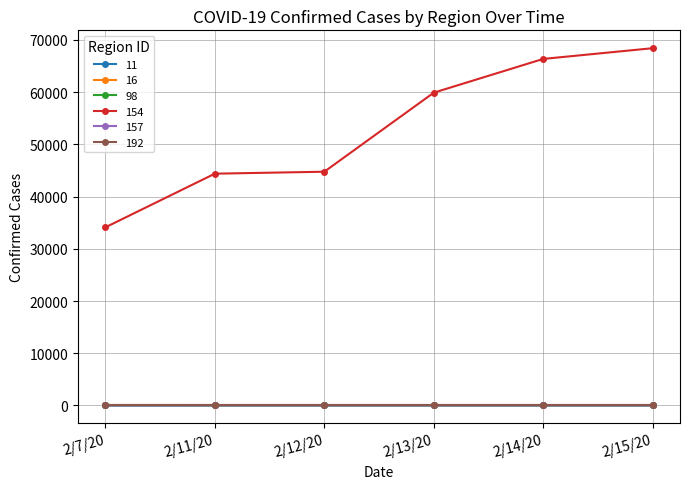

What is the maximum value shown in the chart?

68413